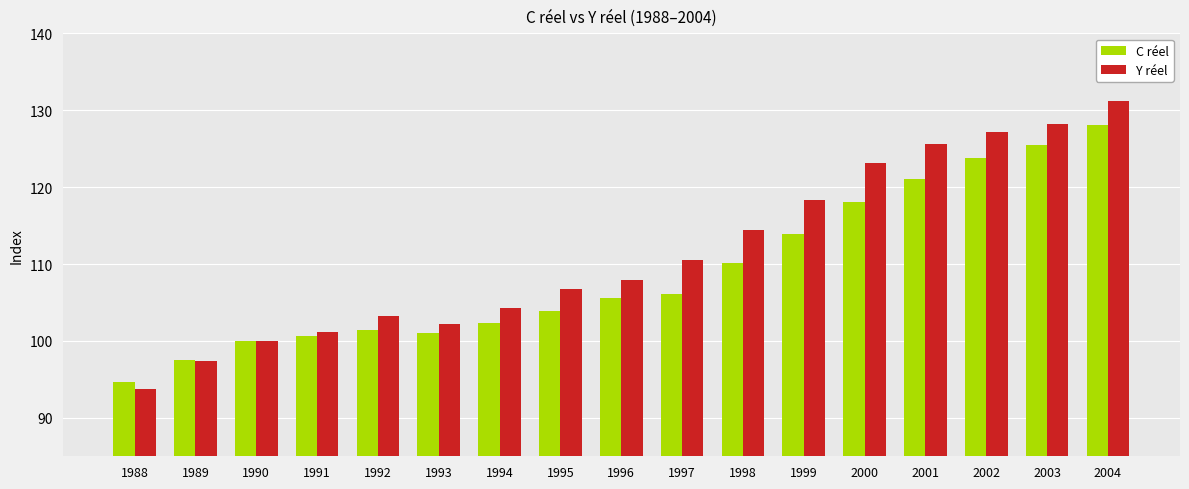

At how many categories does at least one series exceed 94?

17